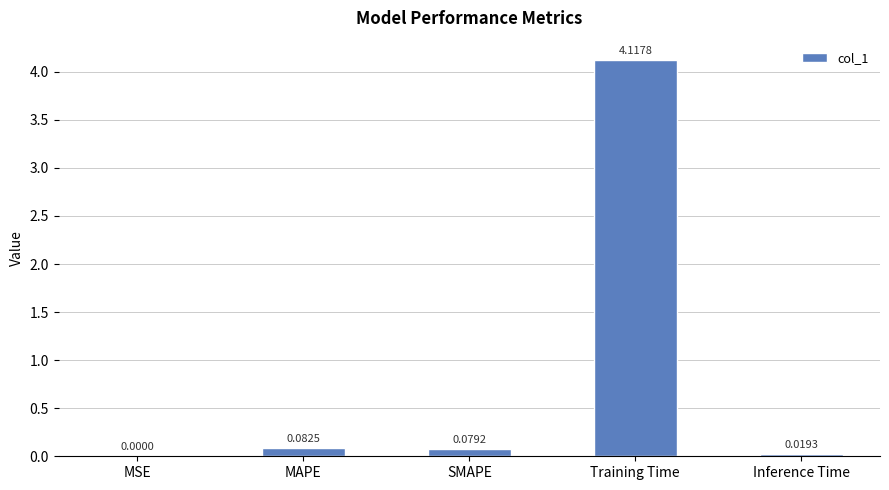

At which label is the value closest to 2?

MAPE